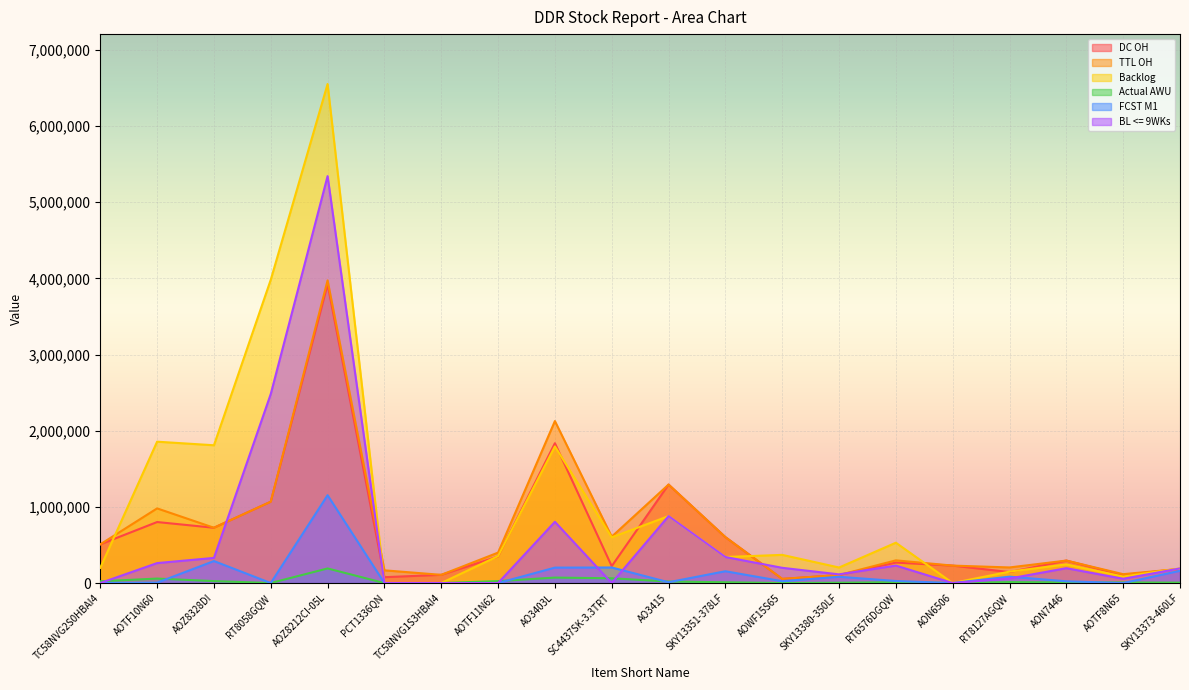

Between AON7446 and AOZ8212CI-05L, which is larger?

AOZ8212CI-05L